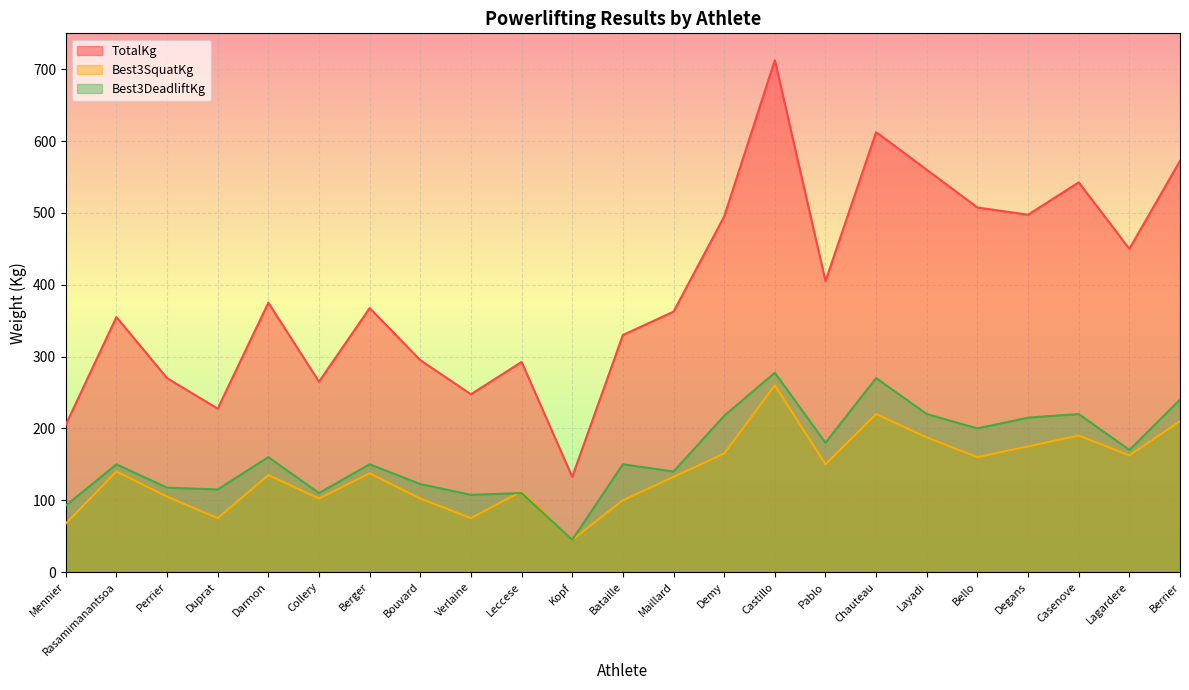

True or false: TotalKg and Best3SquatKg intersect in this chart.

False